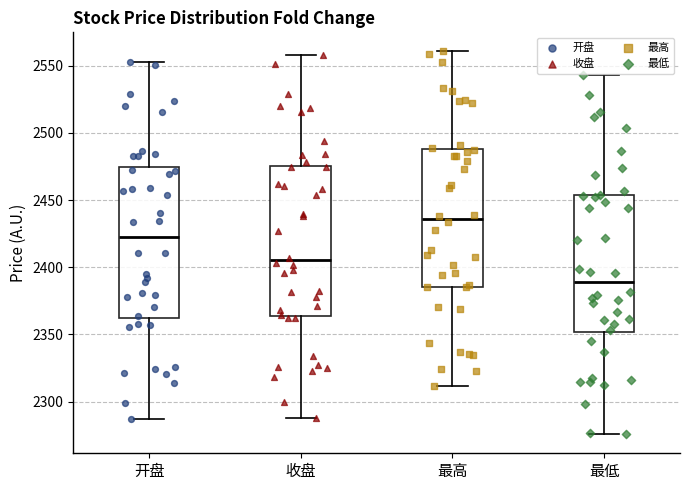

Reading left to right, transcribe this box plot: for each box, give where its median line is, the range the box spans, and where its two whiskers end, as read against the y-axis. The values are not printed on the chart, so give them approximately, as read against the axis.

开盘: median 2420, box 2360 to 2475, whiskers 2285 to 2550
收盘: median 2405, box 2365 to 2475, whiskers 2290 to 2560
最高: median 2435, box 2385 to 2490, whiskers 2310 to 2560
最低: median 2390, box 2350 to 2455, whiskers 2275 to 2545